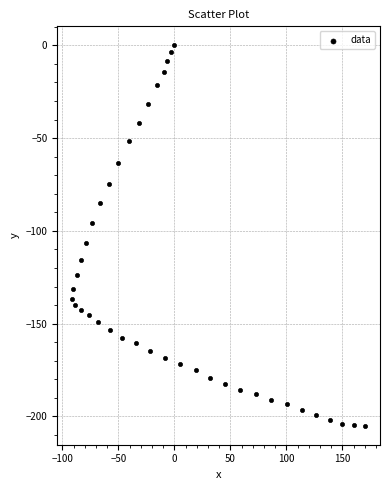

What is the range of Y values (max minus min)?

205.0